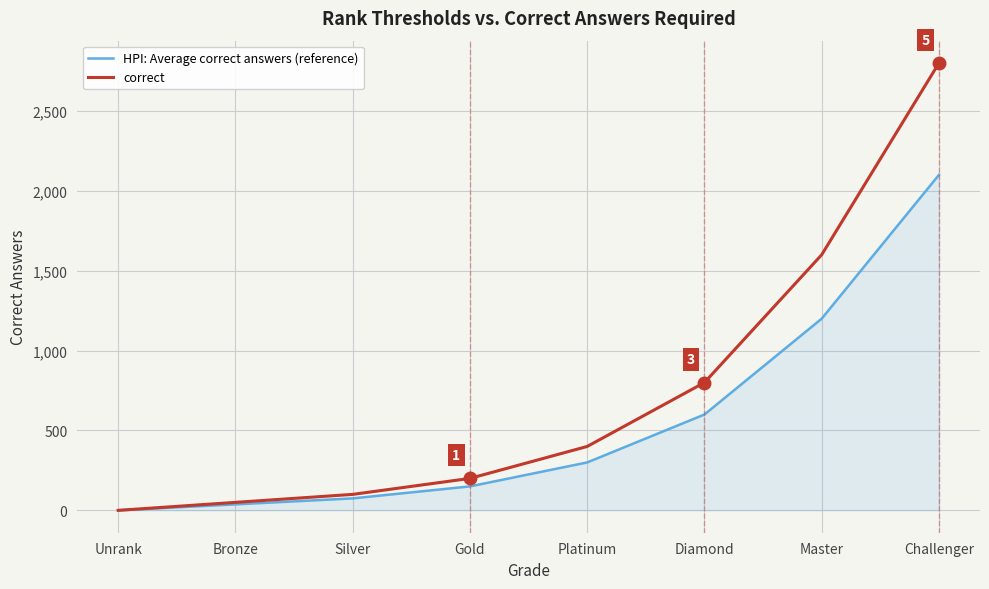

At which label does correct reach its minimum?

Unrank